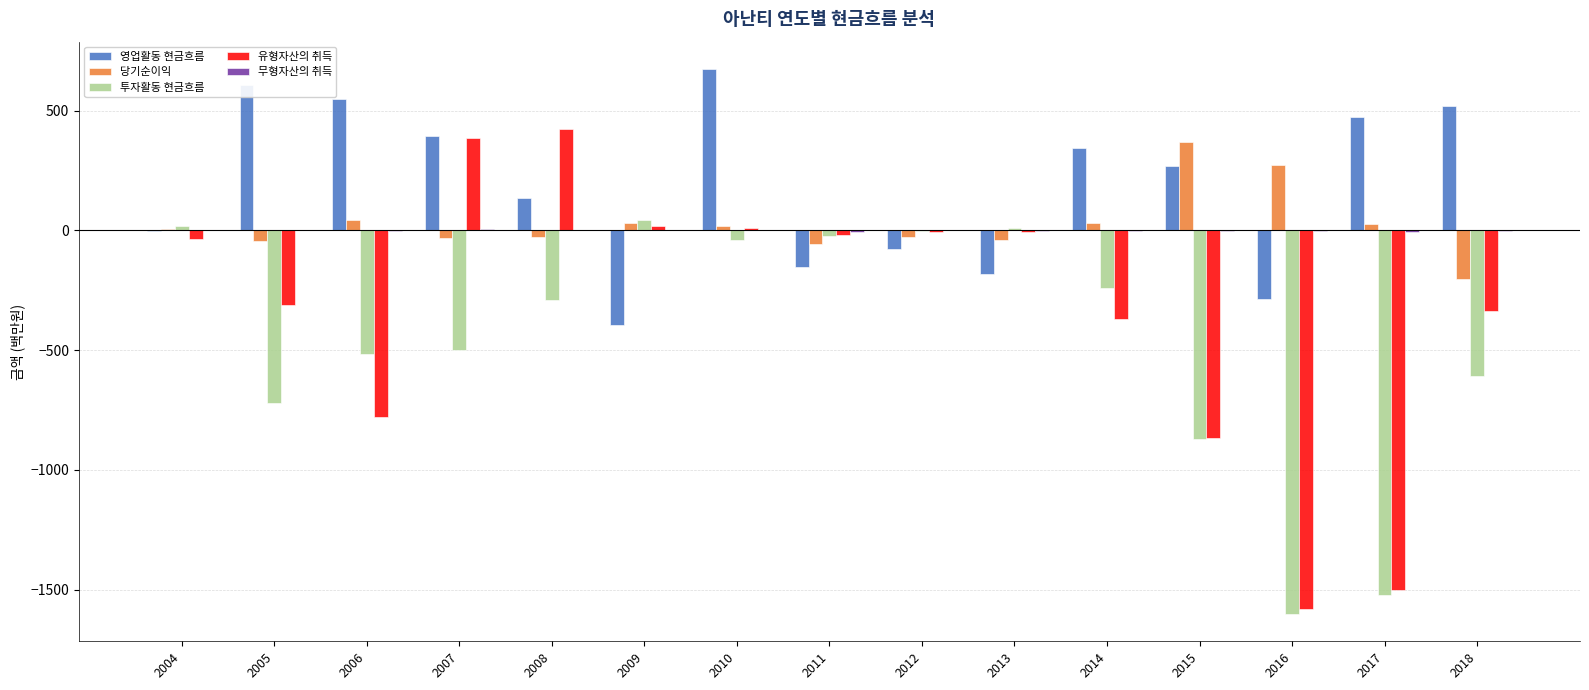

Between 2004 and 2017, which series saw the biggest shift?

투자활동 현금흐름